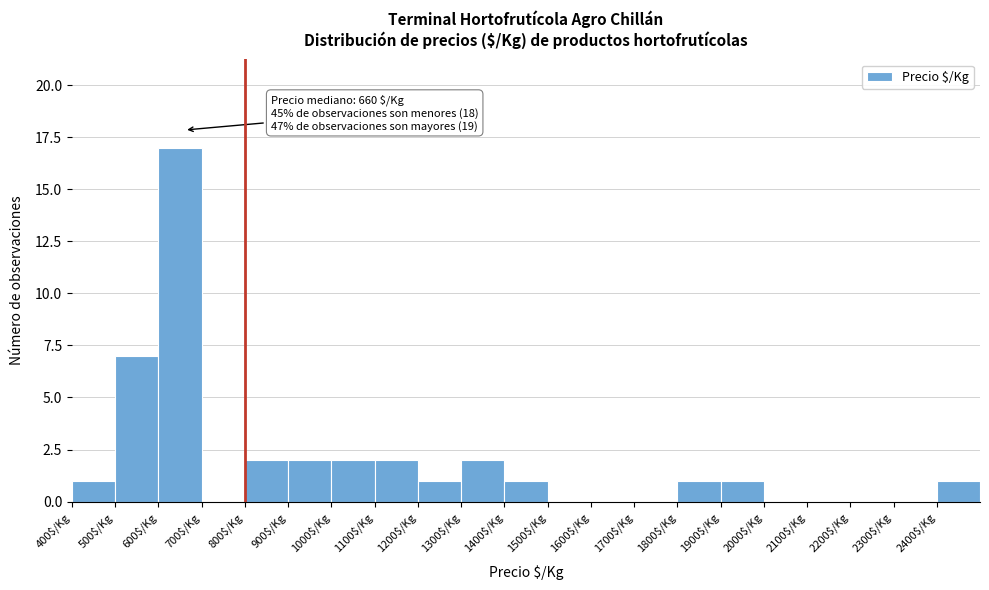

Over which range of the x-axis is the bar tallest?

600 to 700